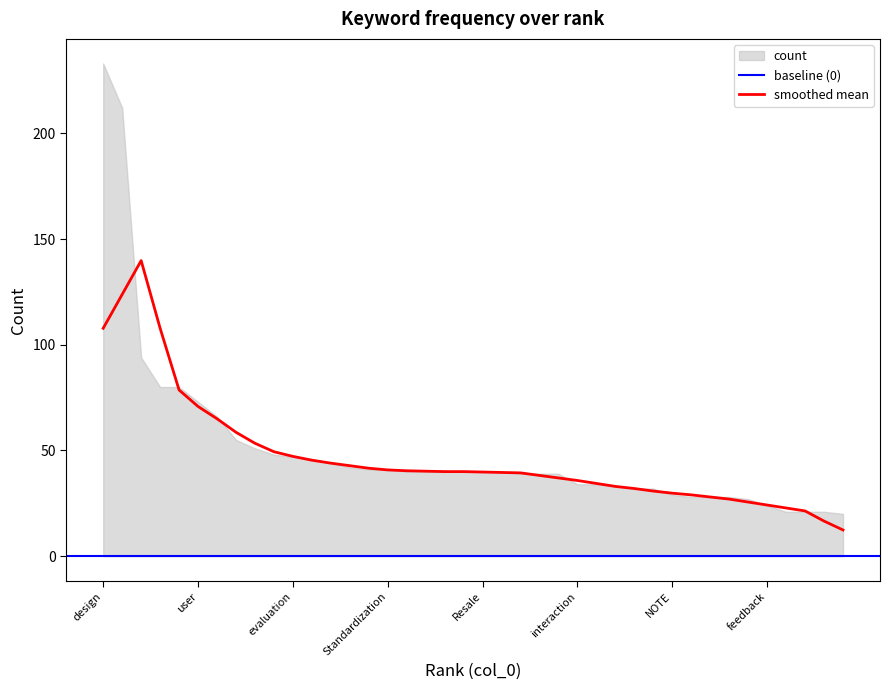

What is the highest value of the smoothed mean series?

139.8